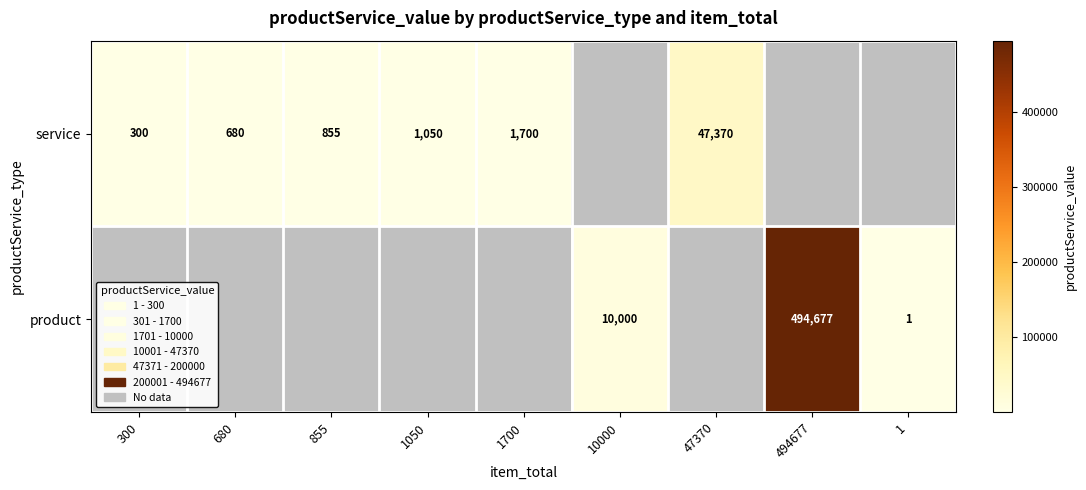

True or false: service has a value of 680 at 680.

True